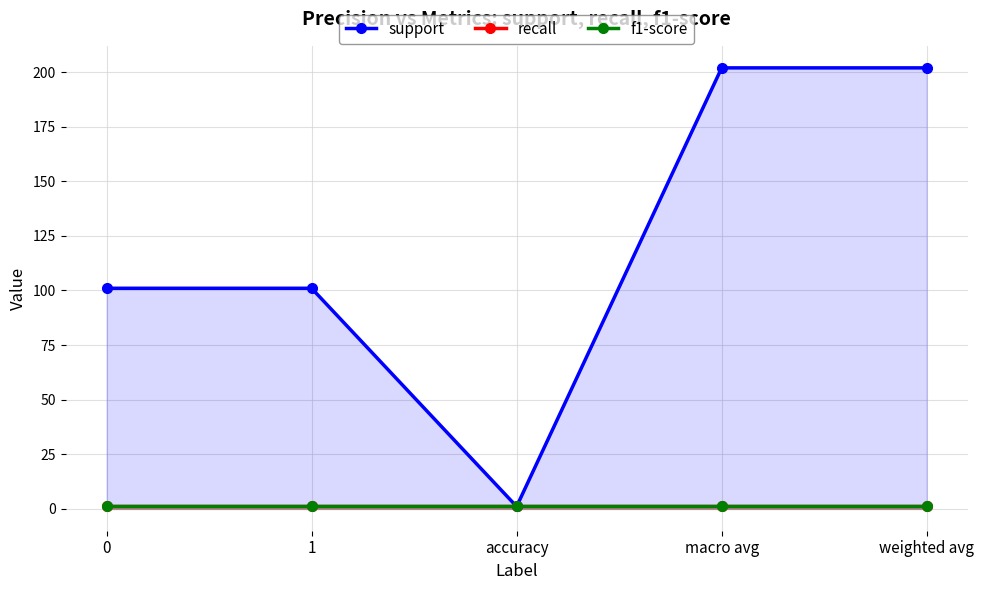

True or false: support has more than 2 interior local peaks.

False